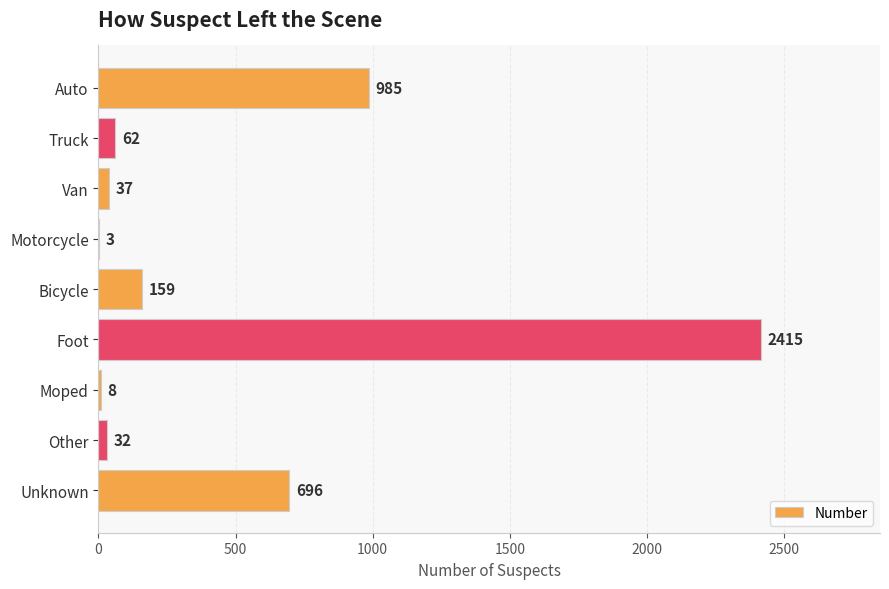

Are the bars grouped side by side (vs. stacked)?

No